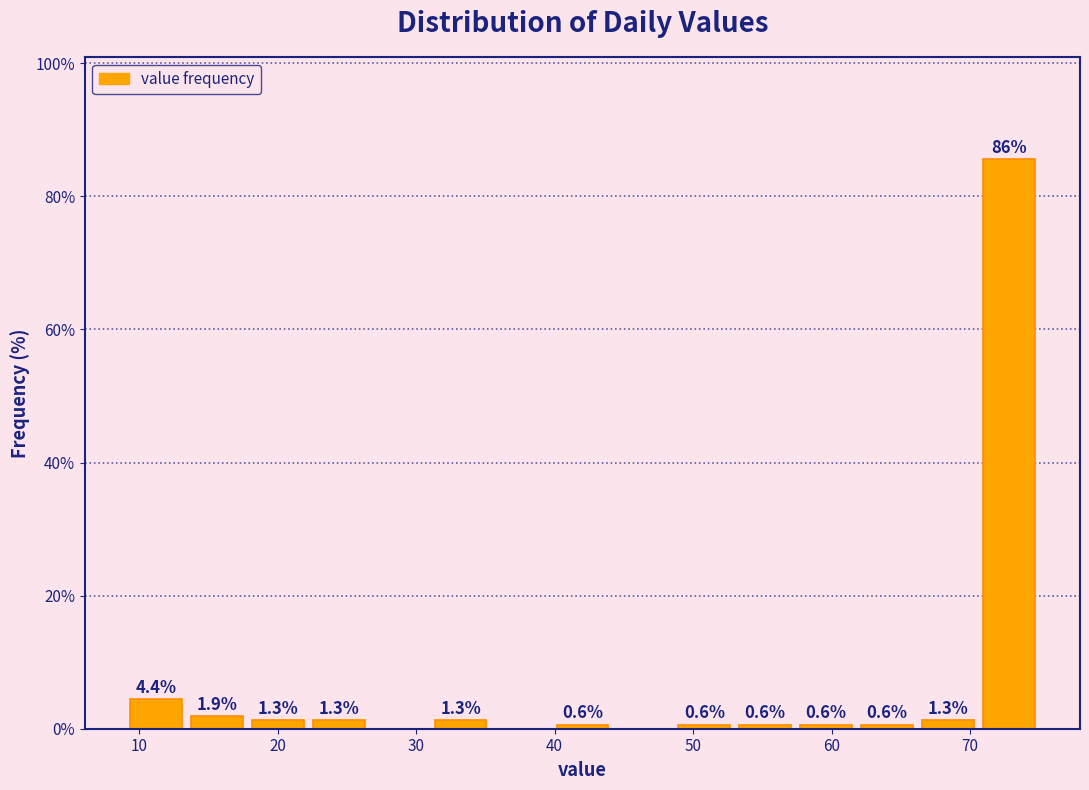

Over which range of the x-axis is the bar tallest?

70.6 to 75.0